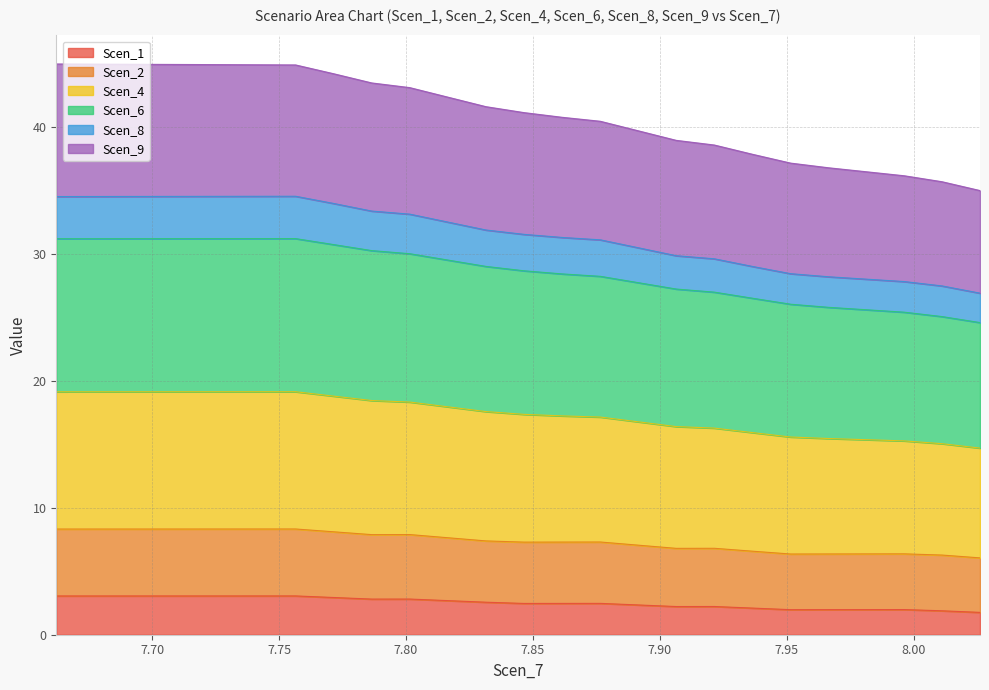

The Scen_4 series shows 18.2 at 12. True or false?

False